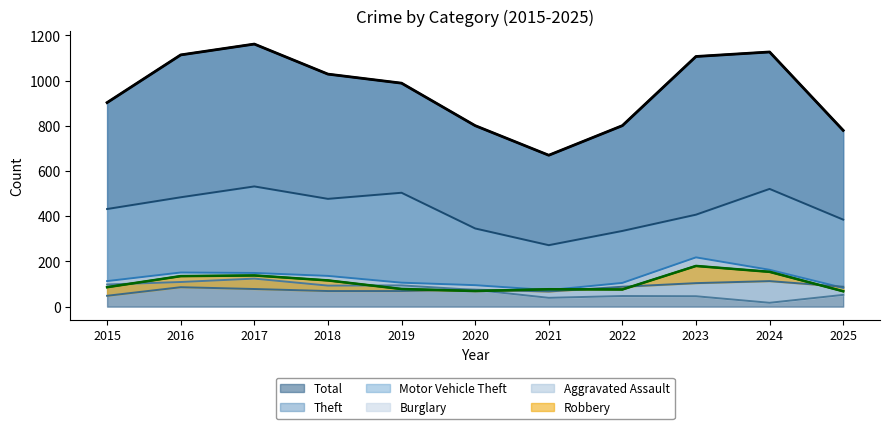

How many lines are shown in the chart?

6